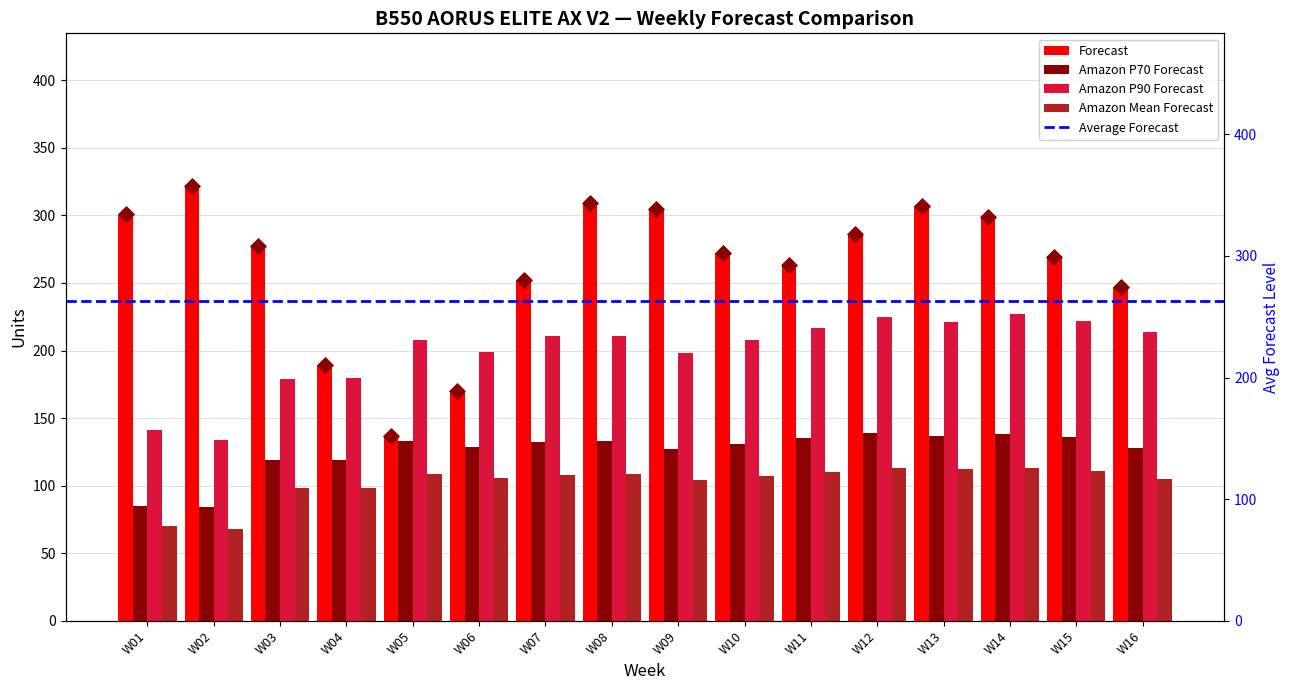

Which series has the largest total across all categories?

Forecast